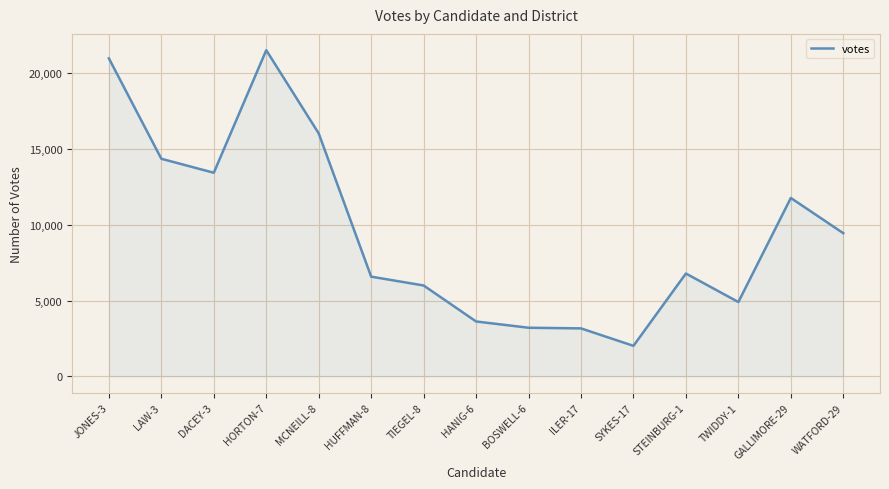

Between TIEGEL-8 and STEINBURG-1, which is larger?

STEINBURG-1